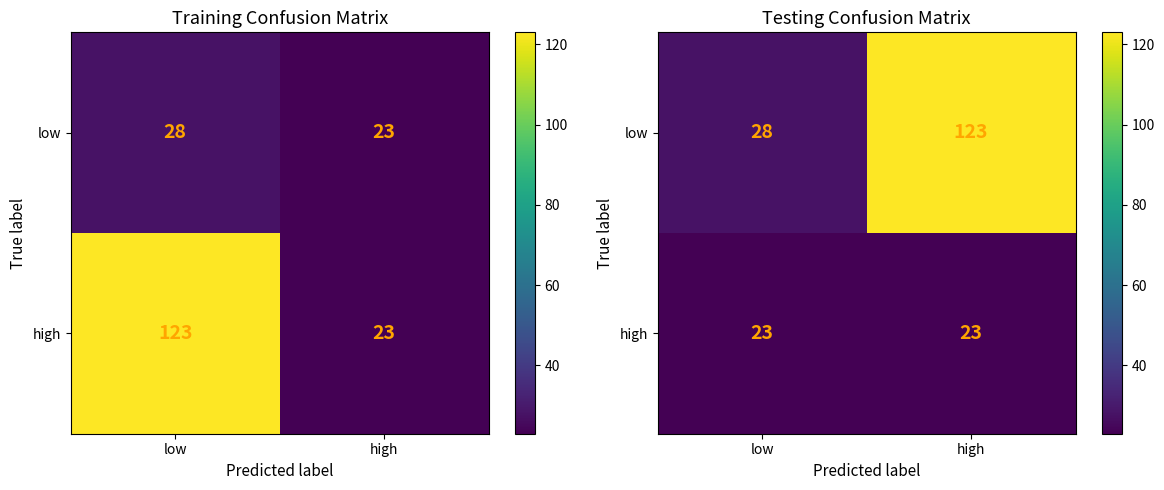

True or false: low has a value of 28 at low.

True